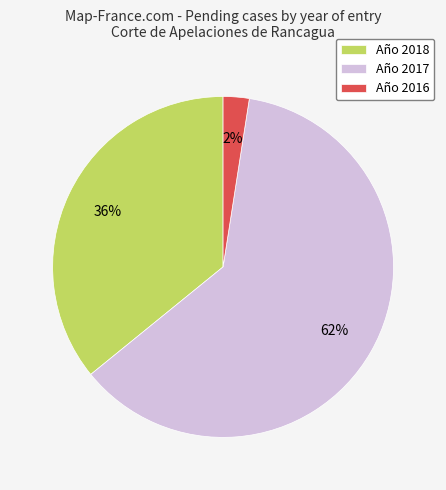

True or false: Año 2018 accounts for 21% of the total.

False